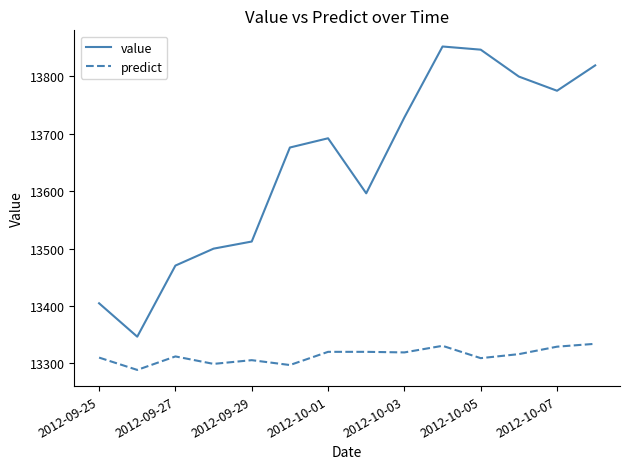

What is the minimum value for value?

13346.4